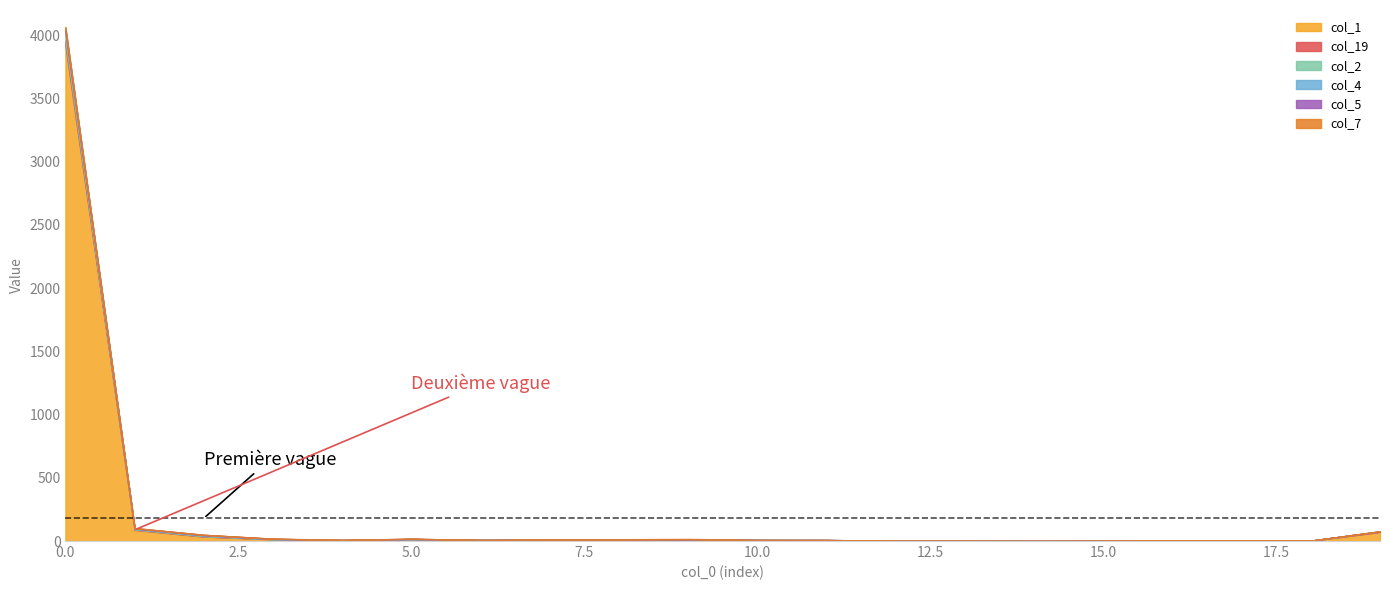

What is the sum of the col_2 values at 0 and 3?

65